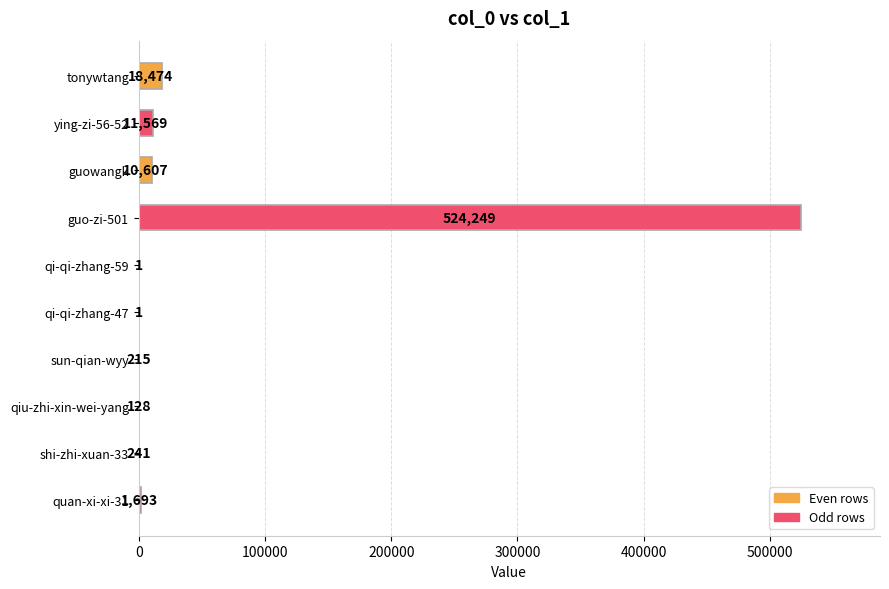

What is the sum of all values?

567178